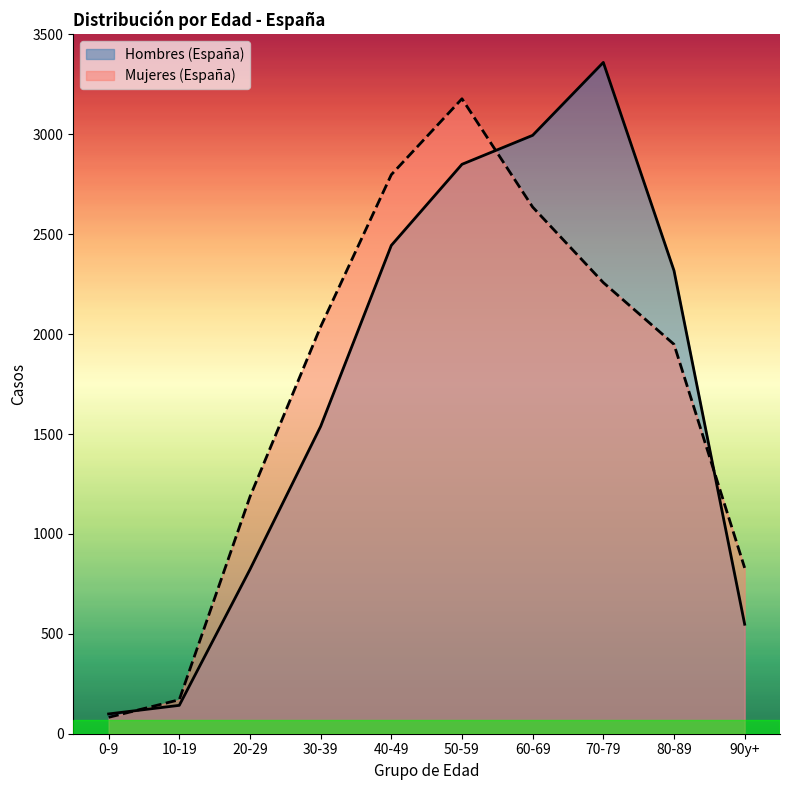

What is the value of the Hombres (España) point at the 3rd from the left?

822